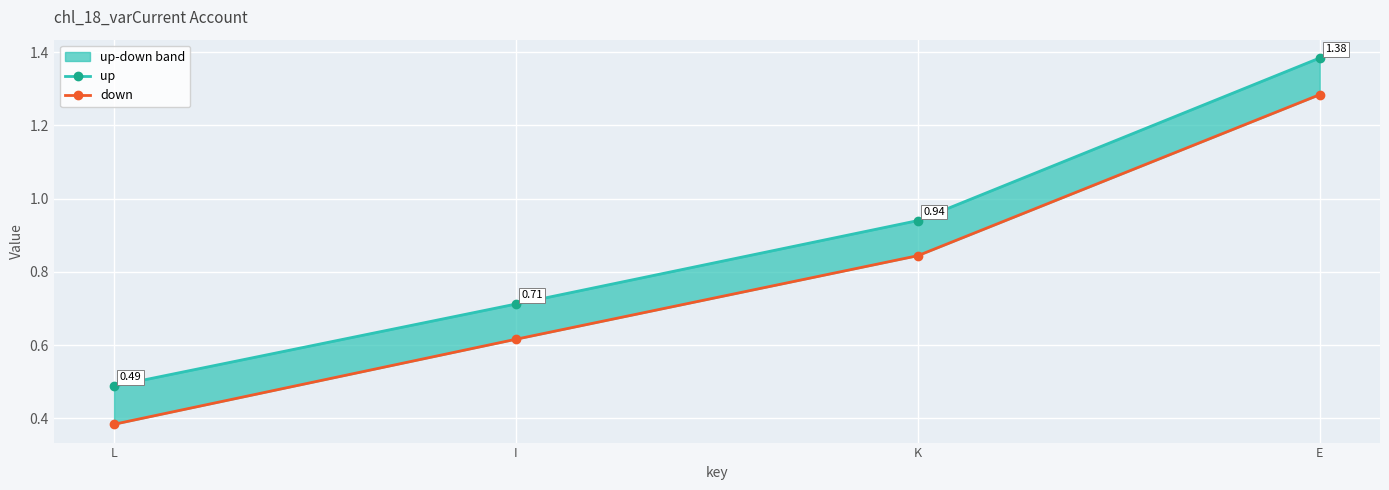

Reading left to right, list all the values displayed in this chart.

up: L=0.5	I=0.7	K=0.9	E=1.4
down: L=0.4	I=0.6	K=0.8	E=1.3